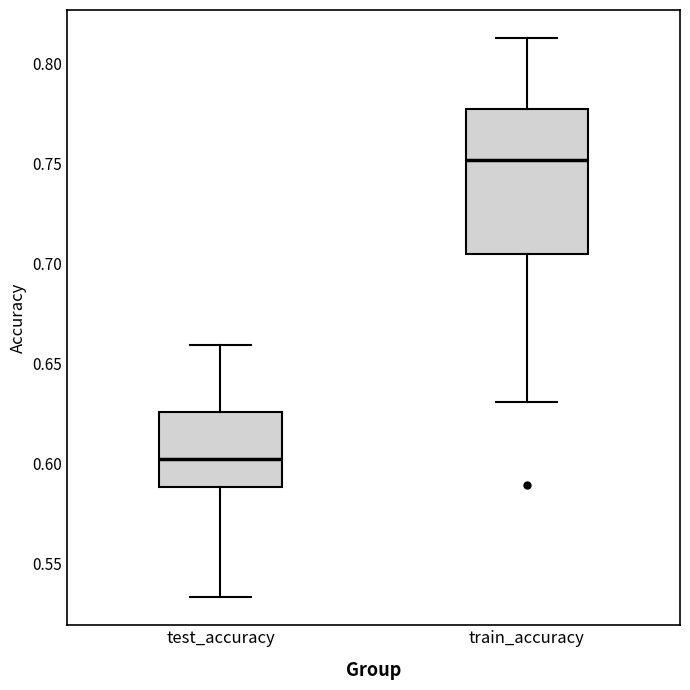

Where does the lower whisker of the box for train_accuracy end on the y-axis? The values are not printed on the chart, so give them approximately, as read against the axis.

0.630